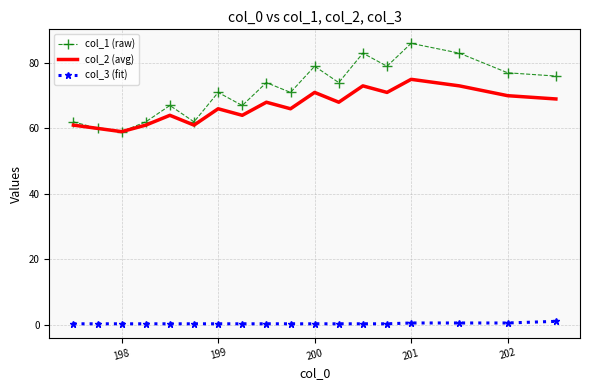

Rank the series by their maximum value, from highest to lowest.

col_1 (raw), col_2 (avg), col_3 (fit)